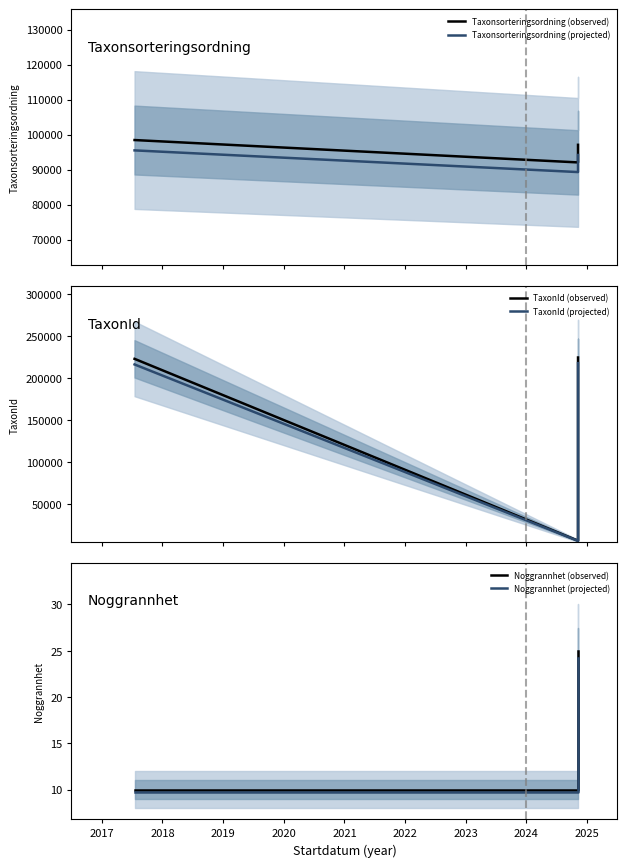

How many lines are shown in the chart?

6